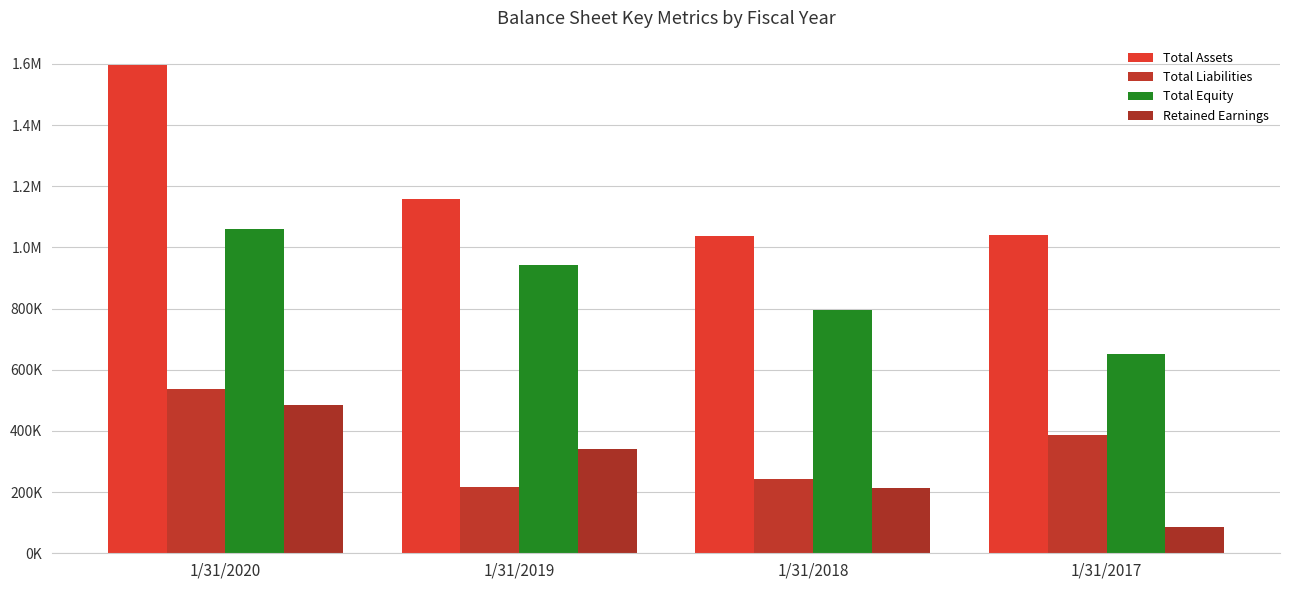

Are the bars horizontal?

No